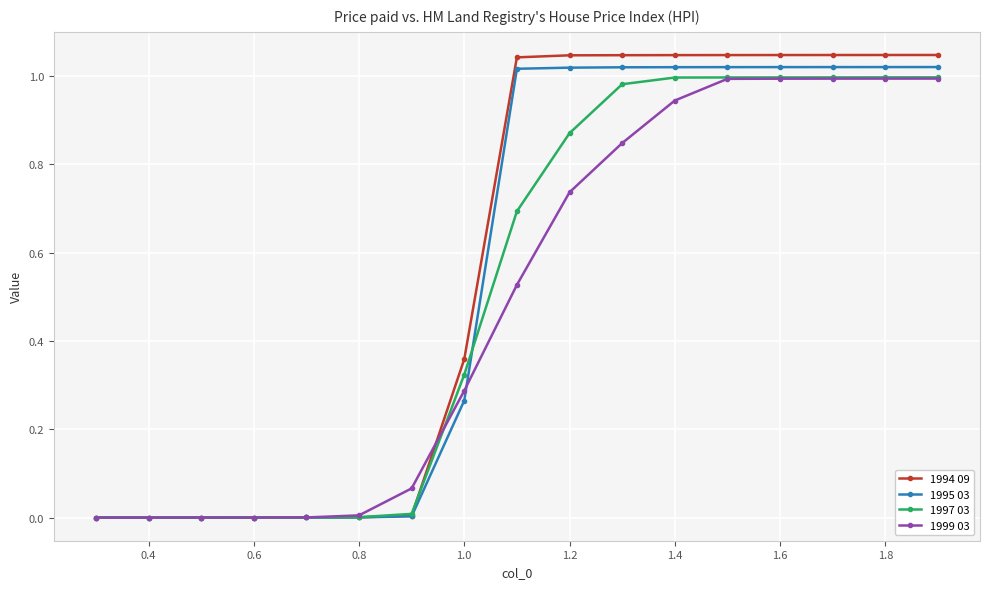

Which series has the largest total across all categories?

1994 09